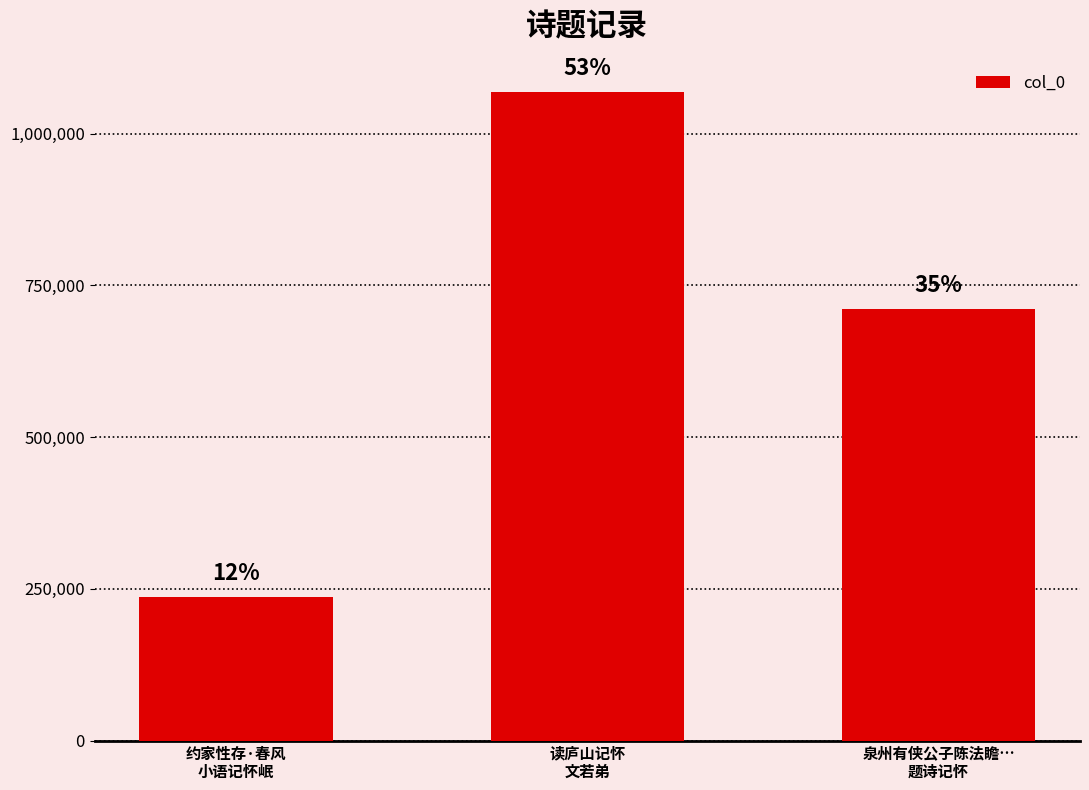

What is the average value?

671863